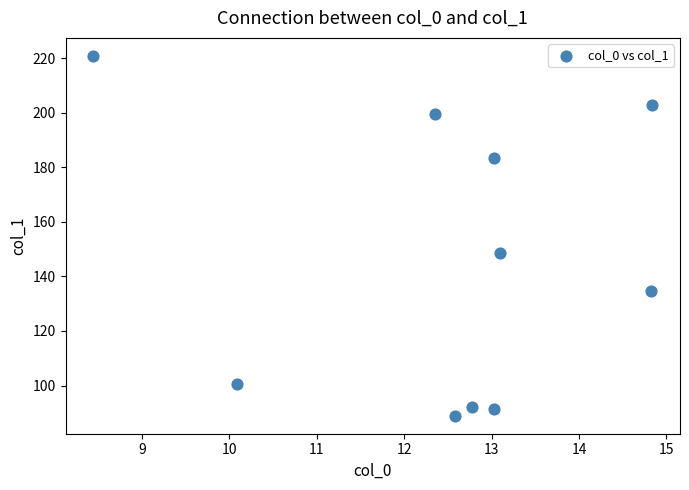

What Y value in the scatter plot is closest to 154?

148.7